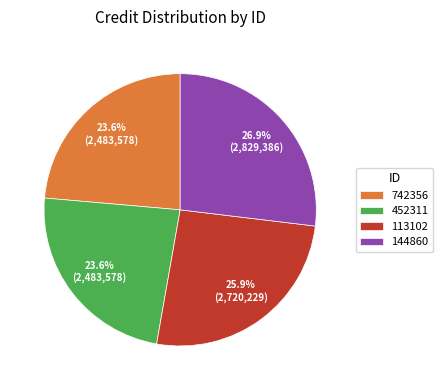

What is the largest slice in the pie chart?

144860